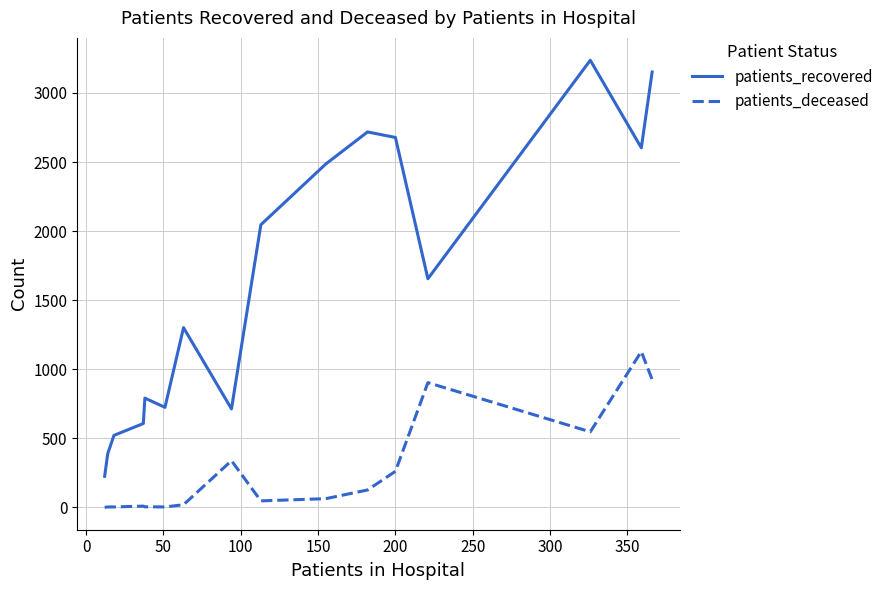

Which series has the largest total across all categories?

patients_recovered